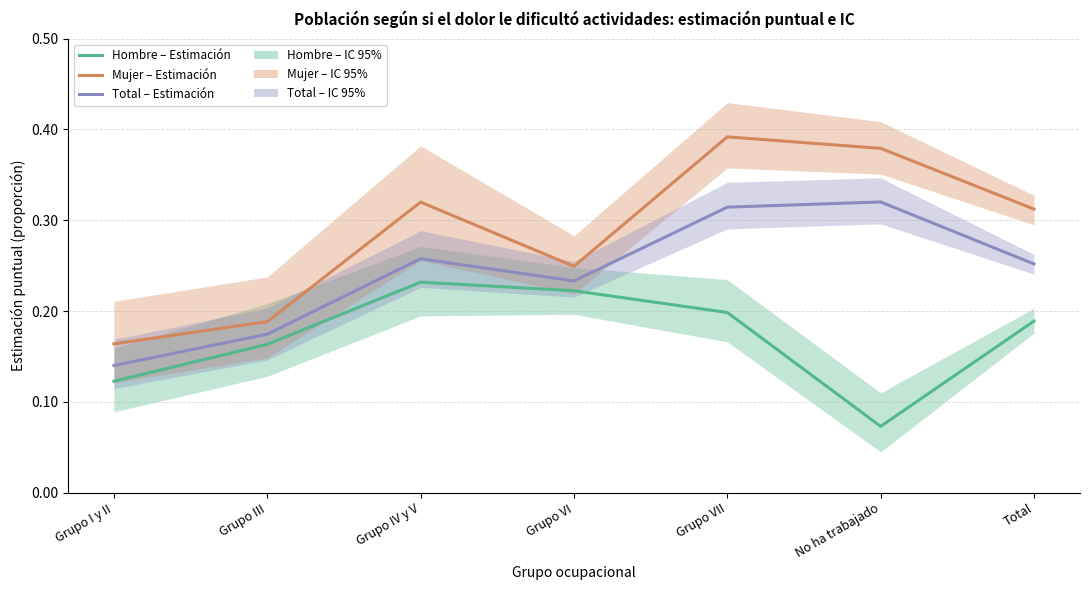

Does the chart have visible grid lines?

Yes